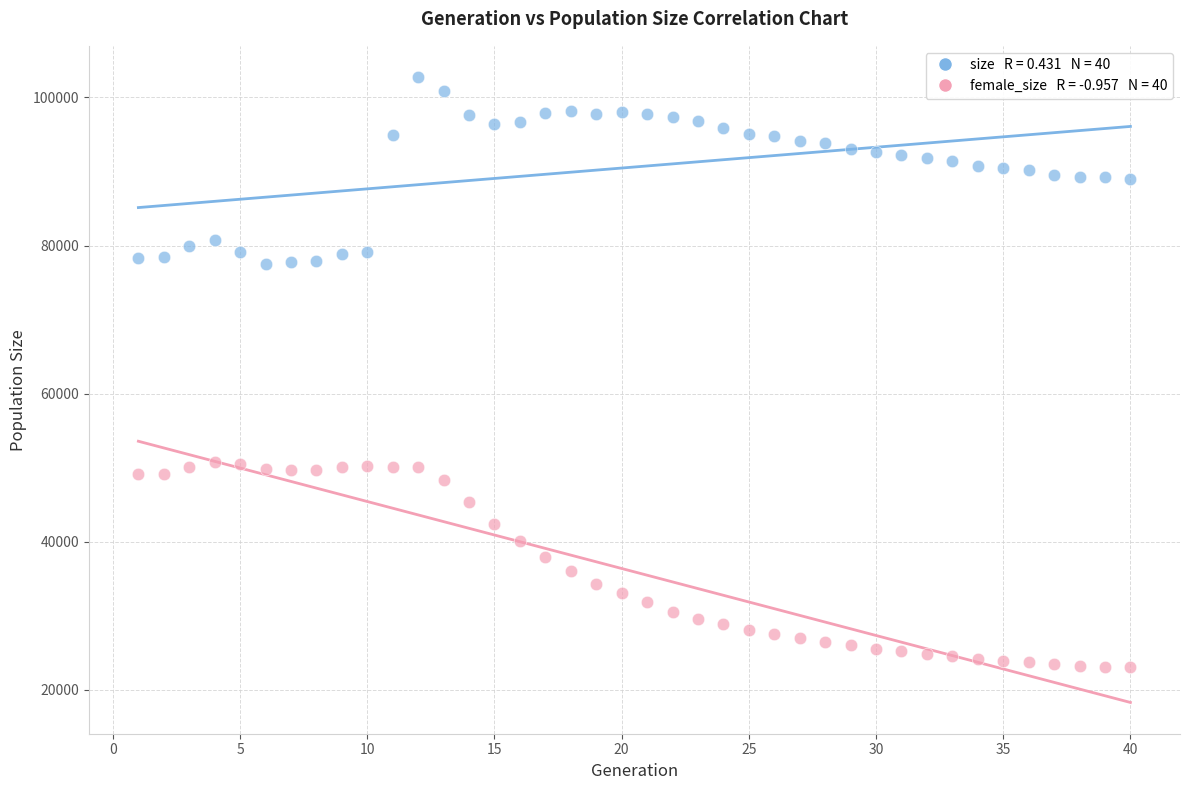

Across all data points, what is the range of X values (max minus min)?

39